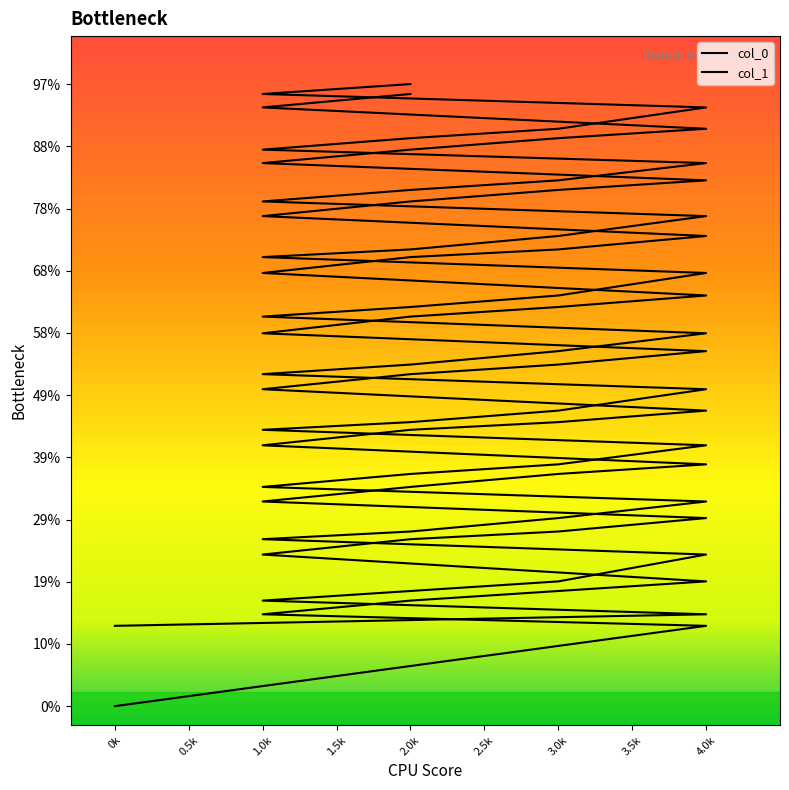

Which series has the largest total across all categories?

col_1